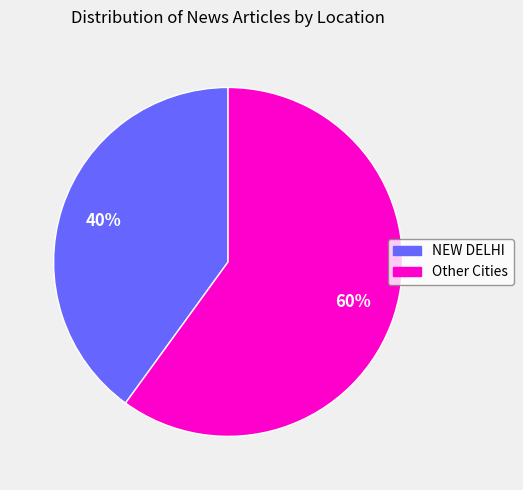

Is there any slice that represents more than half of the pie?

Yes